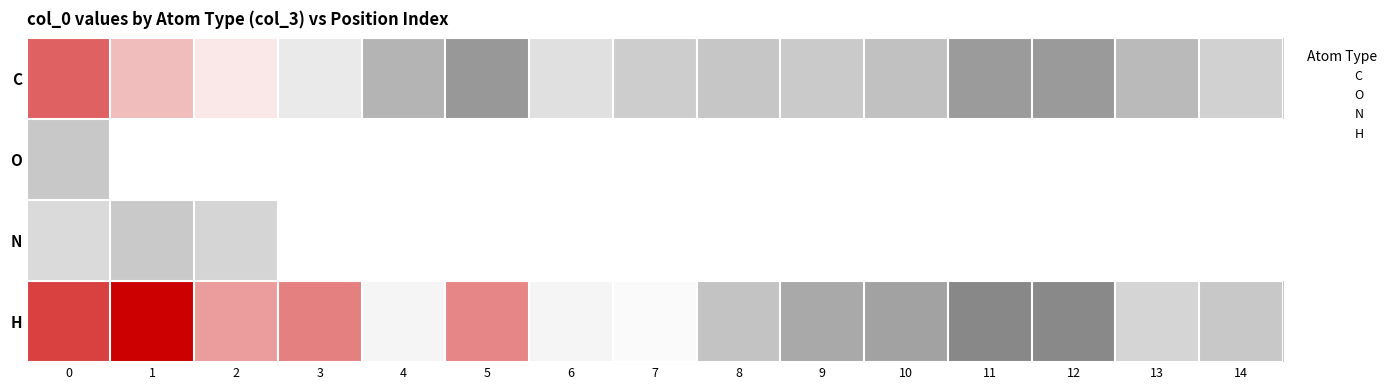

The value of H at 3 is 3.0. True or false?

True